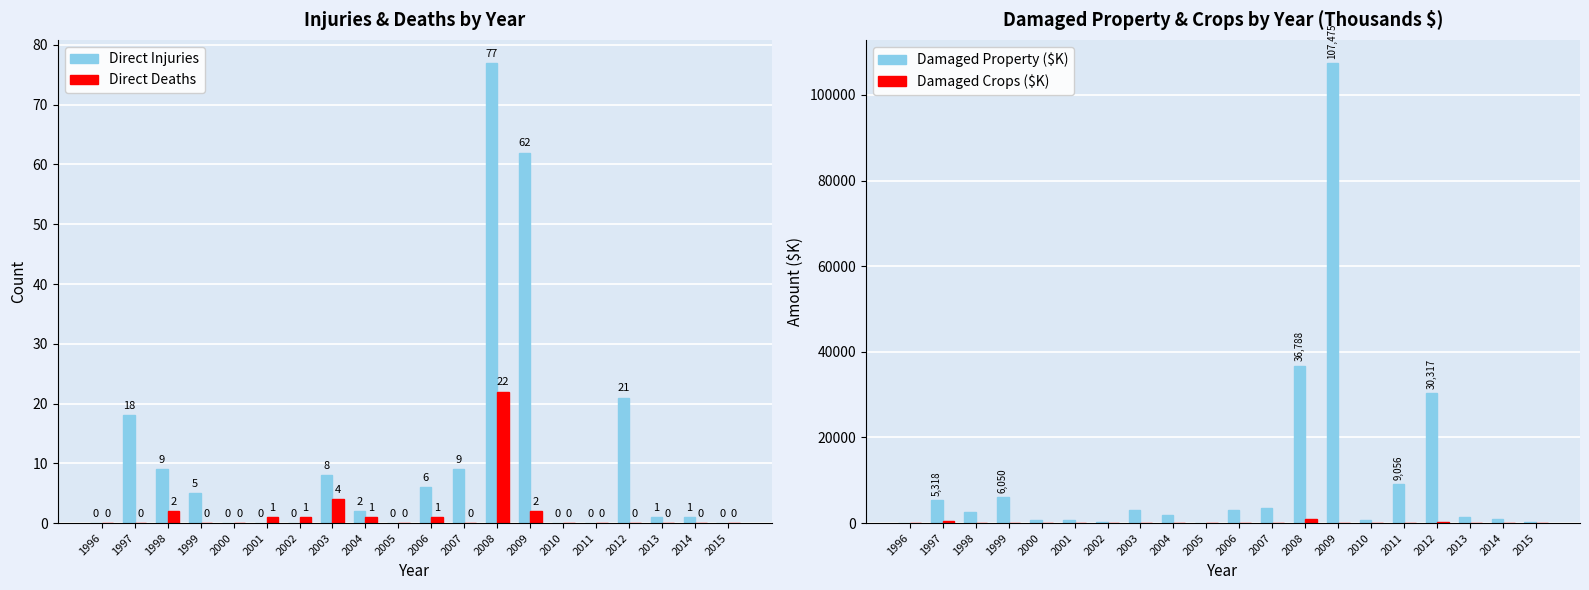

What is the value of the Direct Deaths bar at the 8th from the left?

4.0